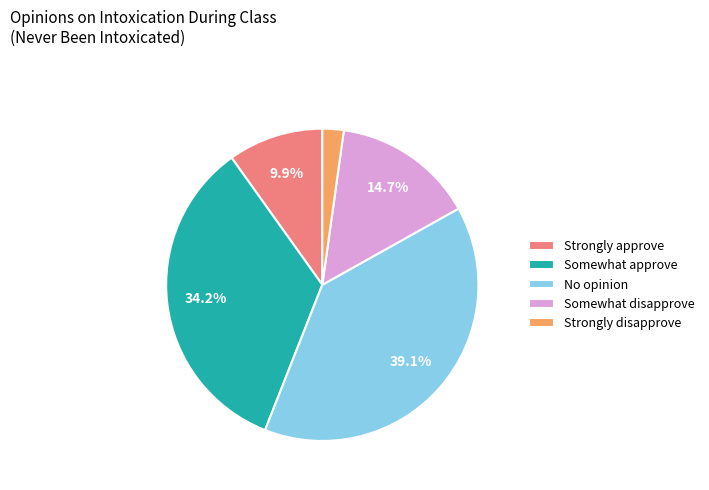

Is the sum of Somewhat disapprove and Somewhat approve greater than half?

No